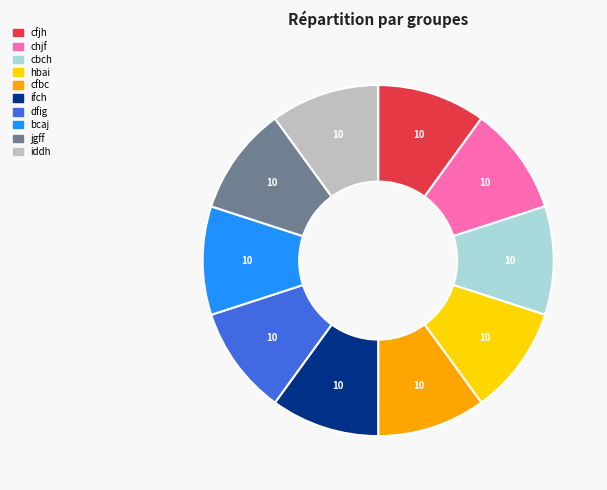

True or false: cbch accounts for 16% of the total.

False